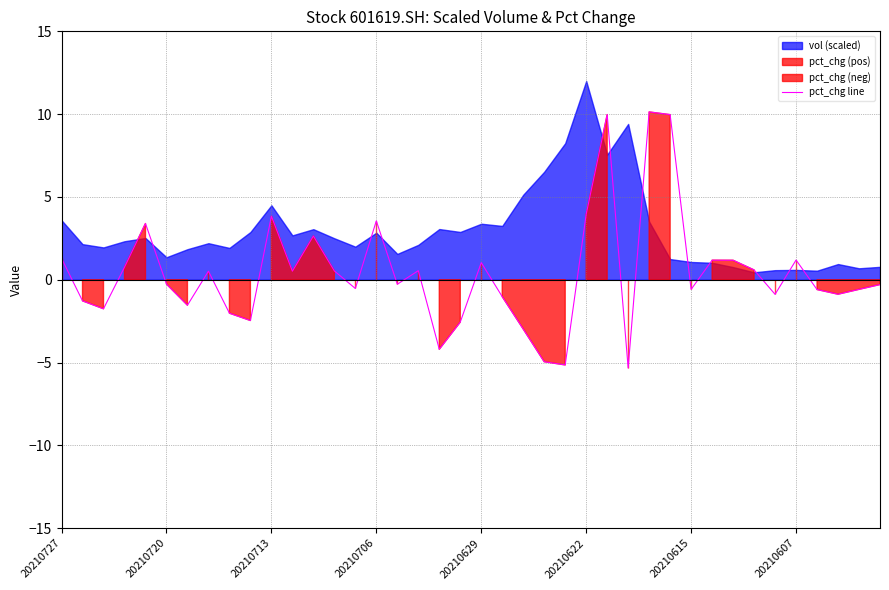

What is the minimum value for pct_chg line?

-5.3